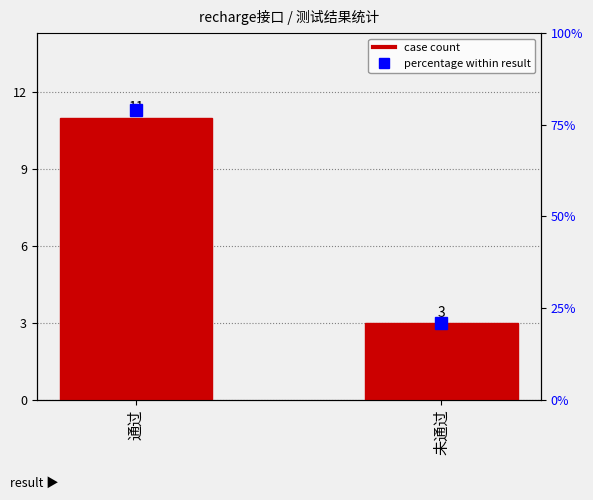

Which category has the highest value across all series?

通过